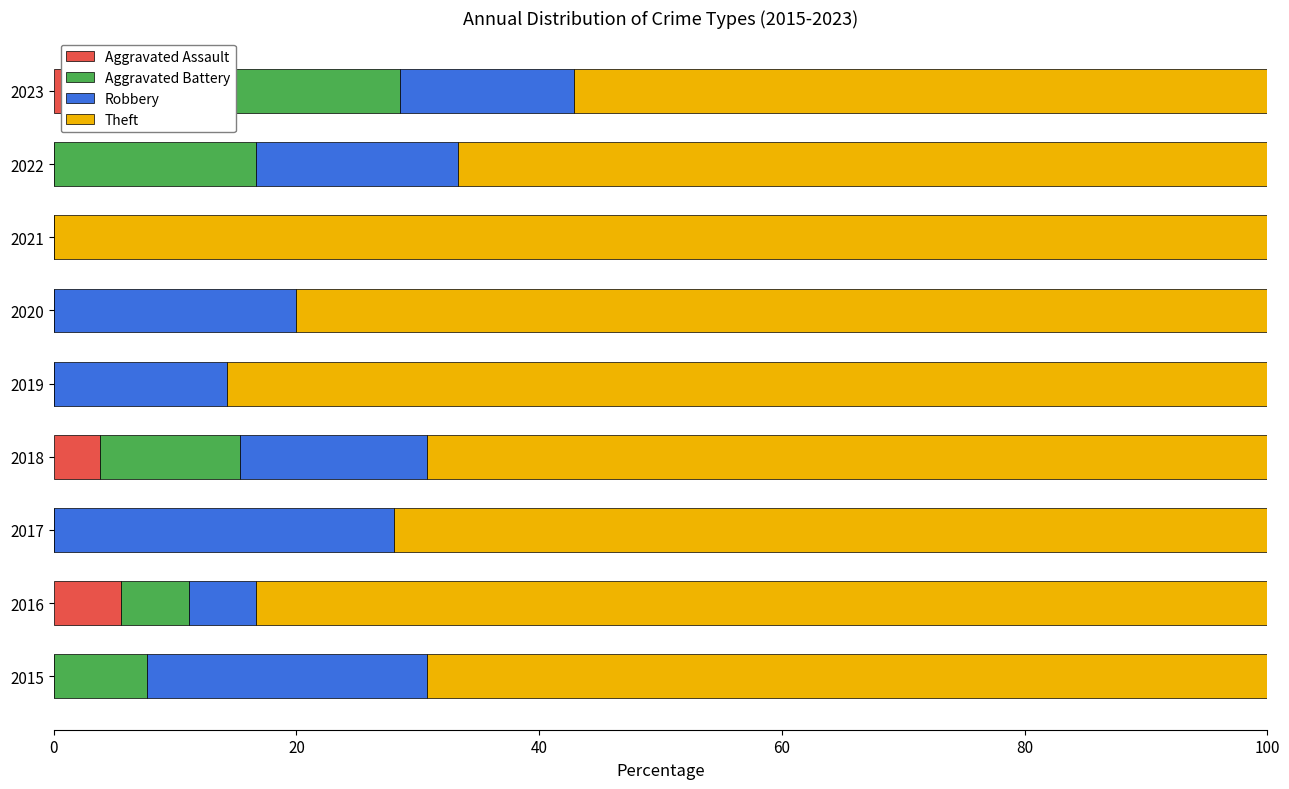

Reading left to right, extract all data points from this chart.

Aggravated Assault: 0.0	5.6	0.0	3.8	0.0	0.0	0.0	0.0	14.3
Aggravated Battery: 7.7	5.6	0.0	11.5	0.0	0.0	0.0	16.7	14.3
Robbery: 23.1	5.6	28.0	15.4	14.3	20.0	0.0	16.7	14.3
Theft: 69.2	83.3	72.0	69.2	85.7	80.0	100.0	66.7	57.1